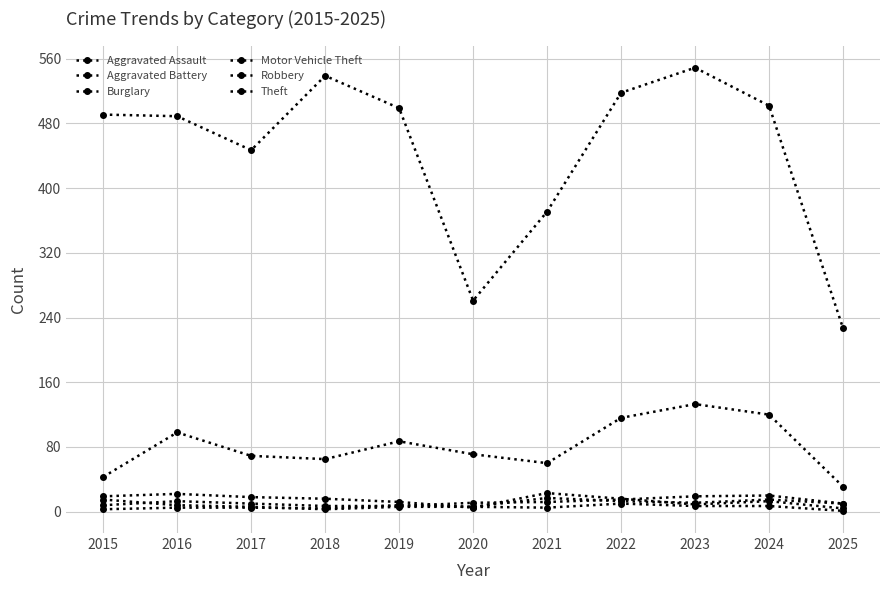

Reading left to right, what are all the values shown in this chart?

Aggravated Assault: 8	13	10	7	7	11	12	15	19	20	10
Aggravated Battery: 3	5	5	4	8	6	17	13	11	15	10
Burglary: 19	22	18	16	12	5	23	16	9	13	4
Motor Vehicle Theft: 43	98	69	65	87	71	60	116	133	120	31
Robbery: 15	8	6	3	6	6	5	10	7	7	1
Theft: 491	489	447	539	499	261	371	518	549	502	227